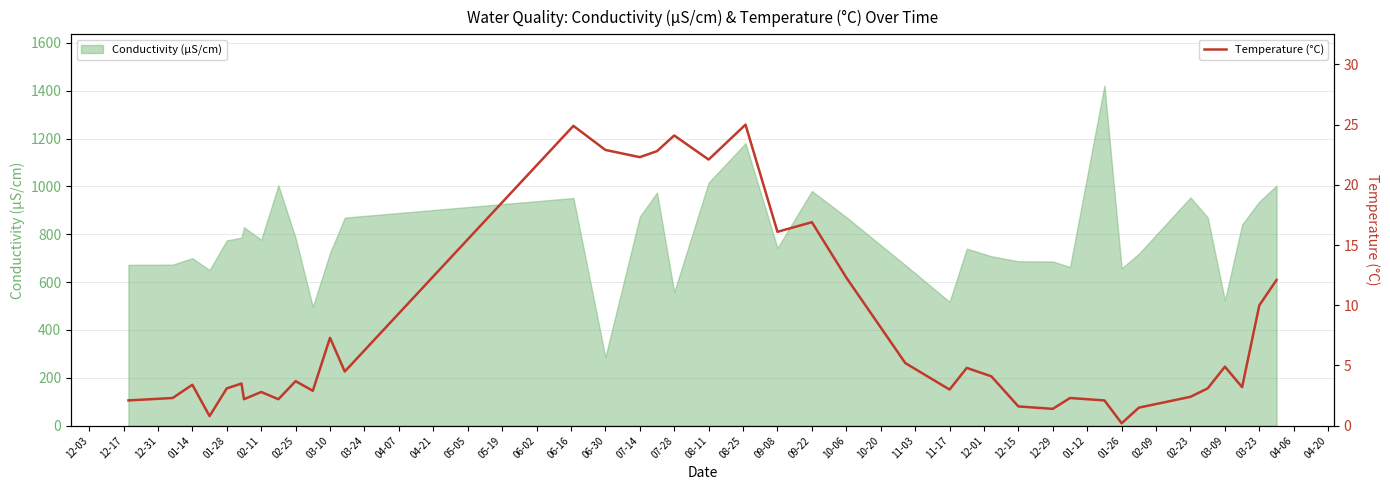

What is the highest value of the Temperature (°C) series?

25.0